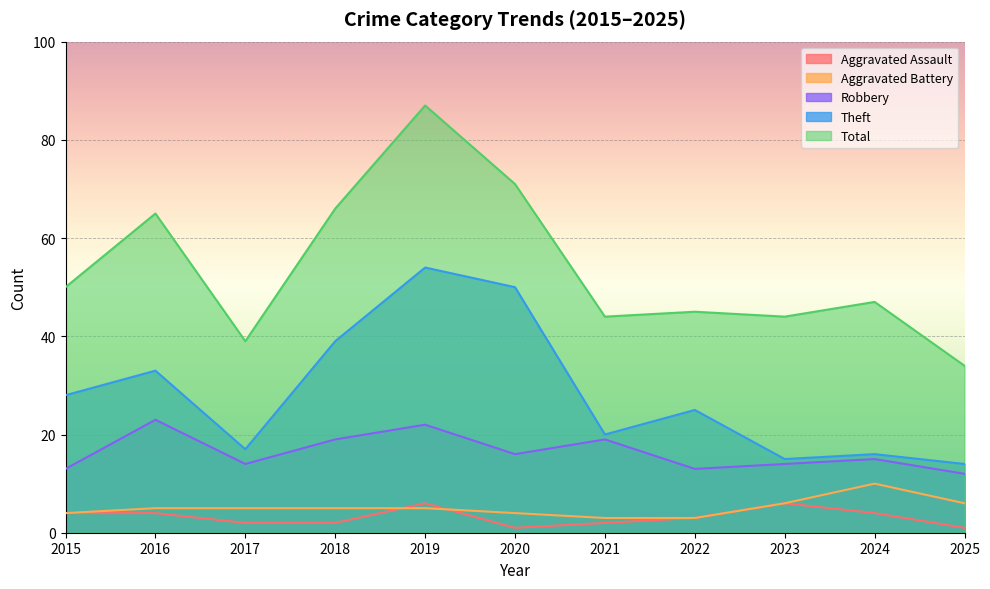

List the labels in order of Robbery value, smallest first.

2025, 2015, 2022, 2017, 2023, 2024, 2020, 2018, 2021, 2019, 2016